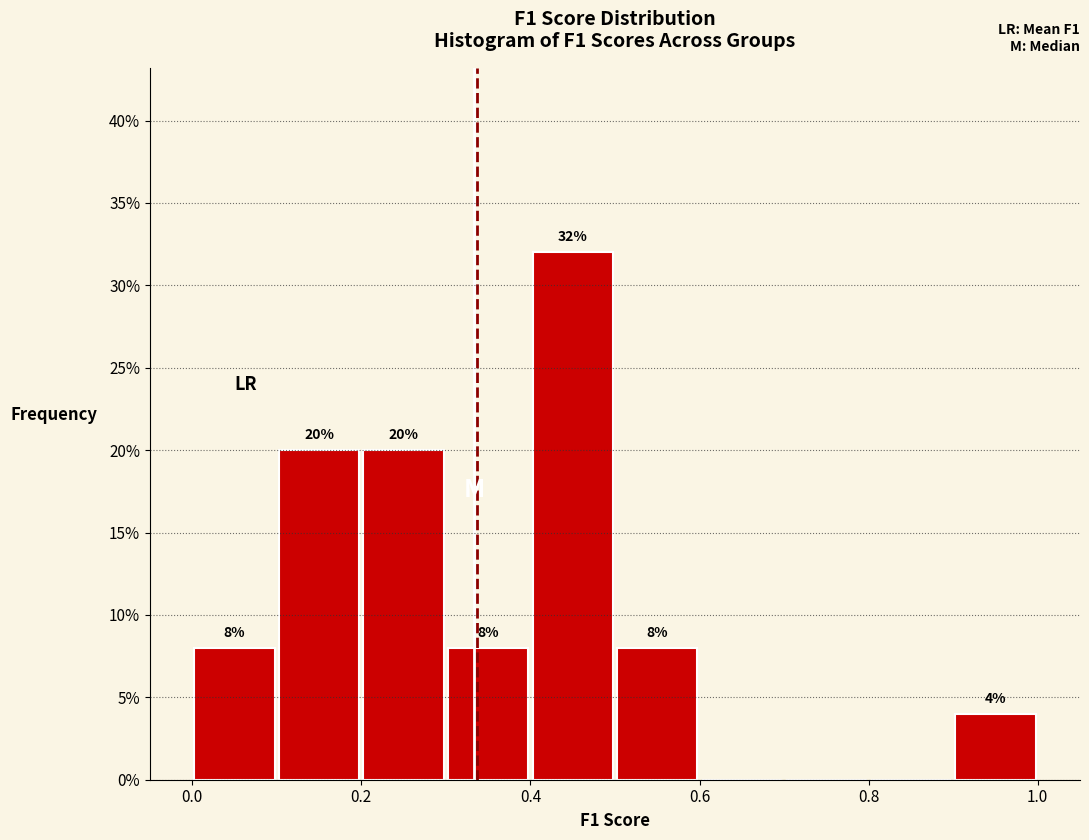

Which range on the x-axis has the tallest bar?

0.4 to 0.5